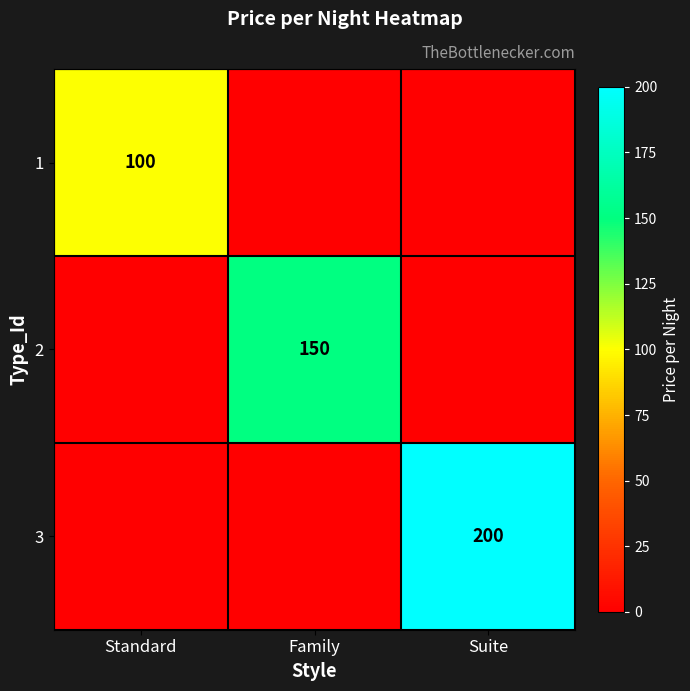

Is it true that 2 equals 243 at Family?

False